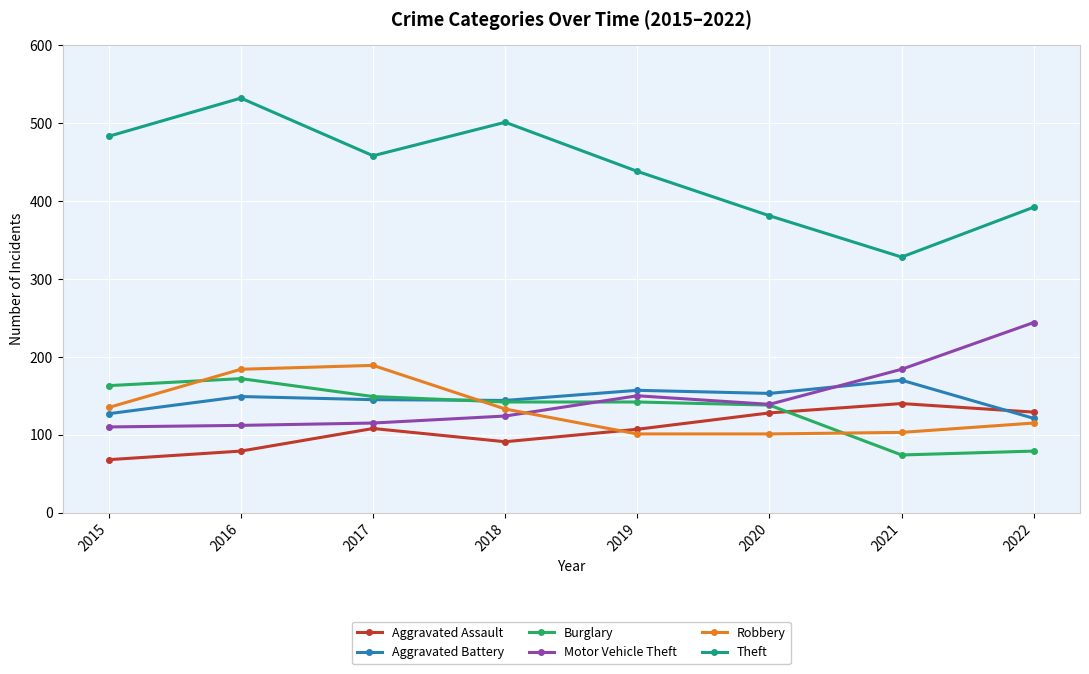

At 2022, list the series in order from largest to smallest.

Theft, Motor Vehicle Theft, Aggravated Assault, Aggravated Battery, Robbery, Burglary